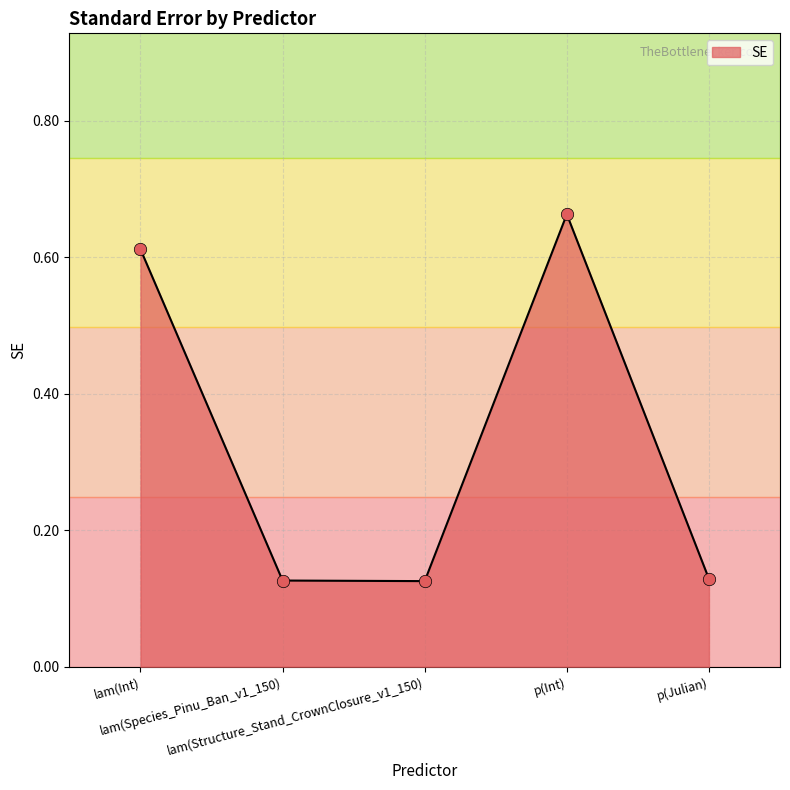

Which has a higher value, lam(Species_Pinu_Ban_v1_150) or lam(Int)?

lam(Int)